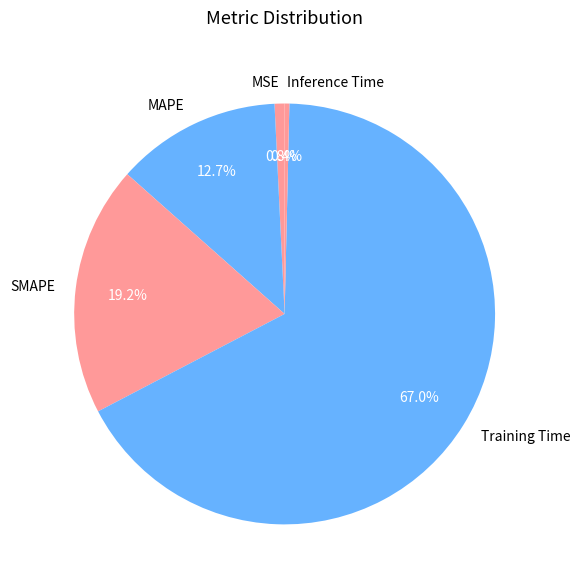

Combined, what portion of the pie is MAPE and SMAPE?

31.9%